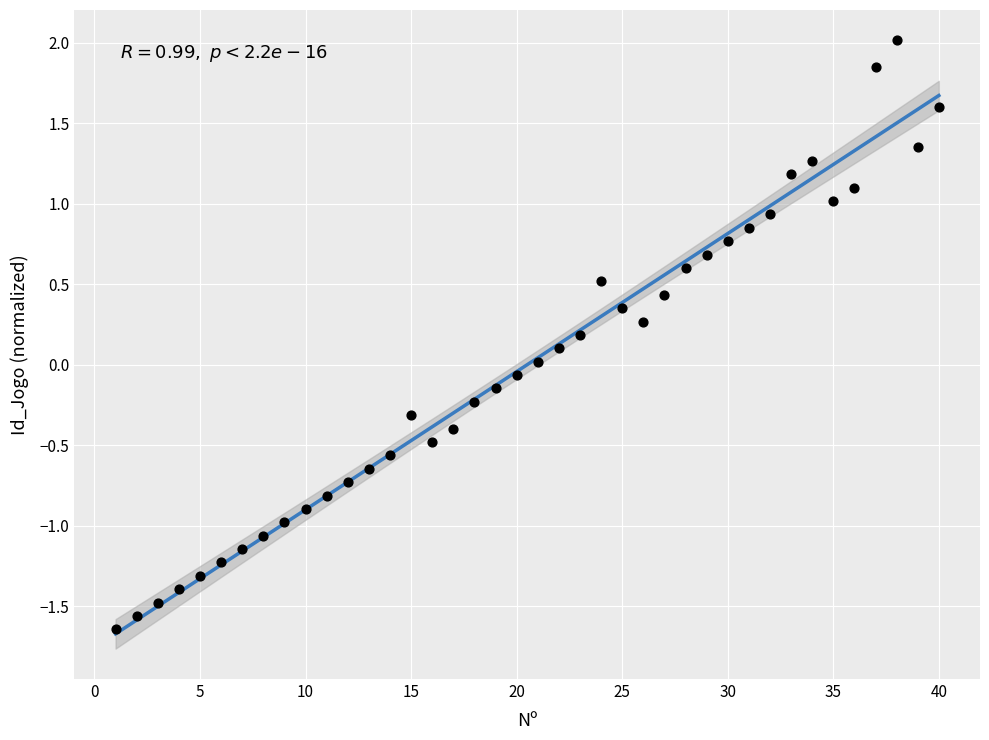

What is the range of X values (max minus min)?

39.0